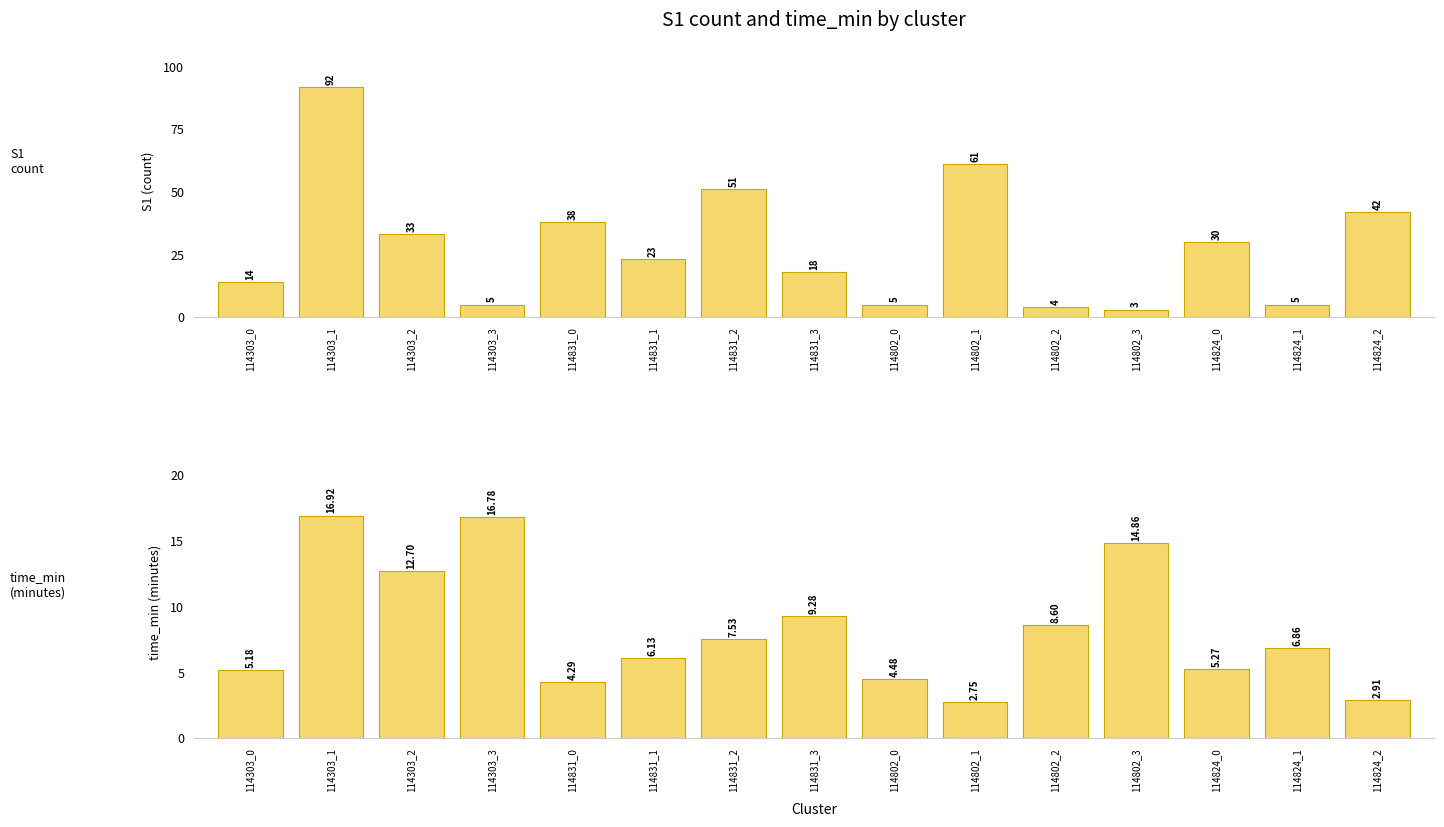

What is the difference between the time_min values at 114802_0 and 114802_1?

1.7